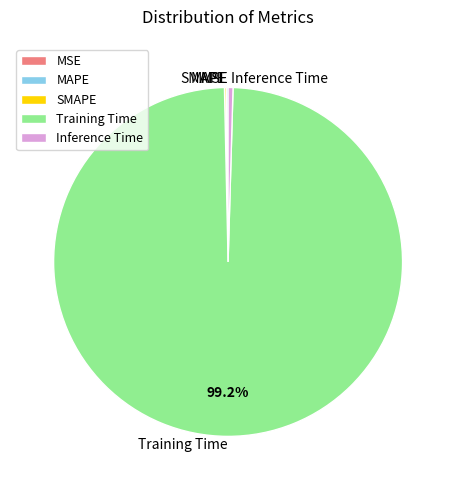

Which slice is the largest?

Training Time